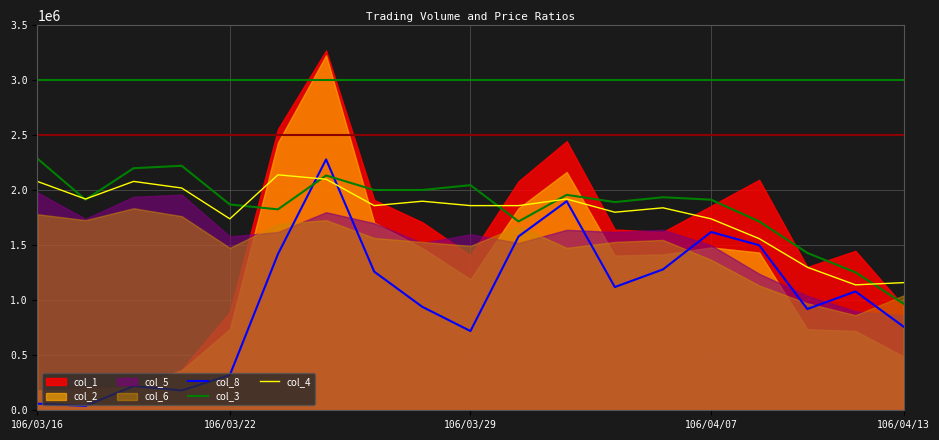

After their last crossing, which series has the higher values: col_8 or col_3?

col_3